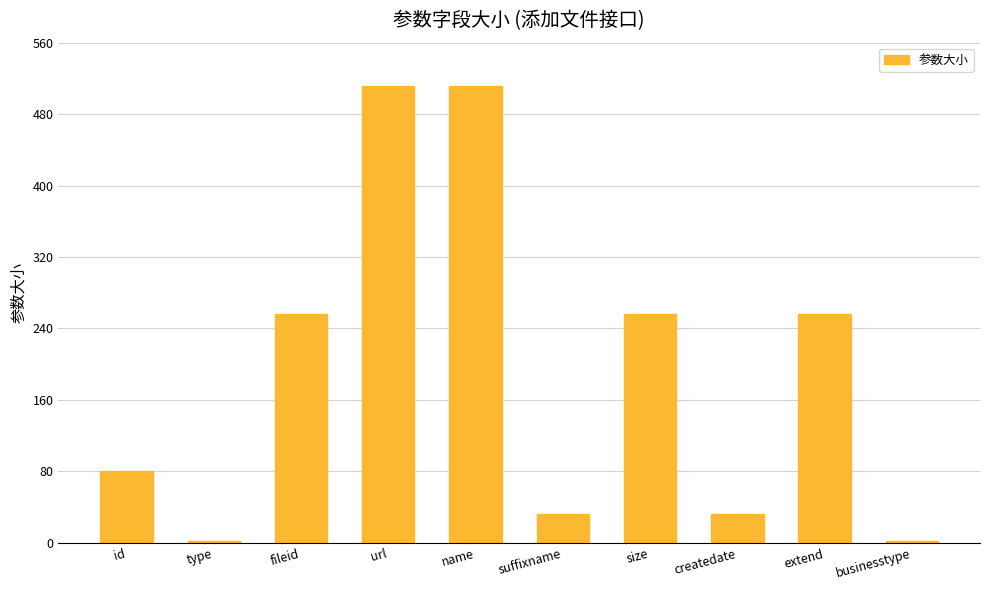

What is the difference between the maximum and minimum values?

510